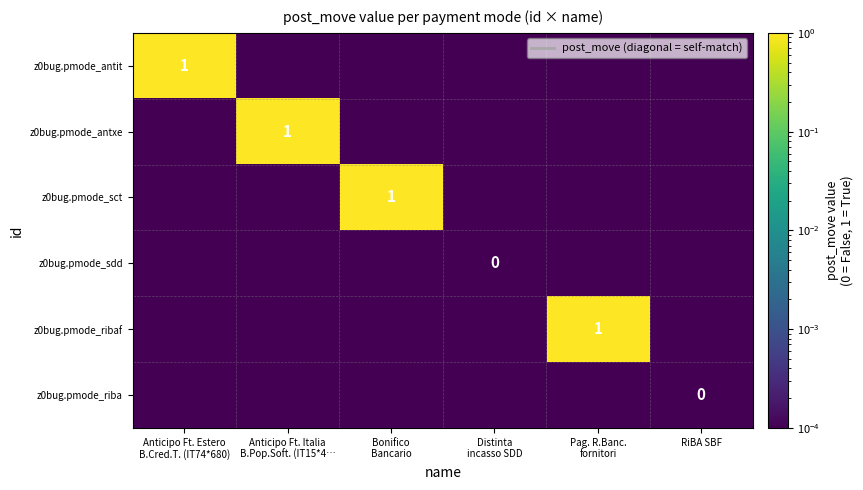

At which category is the sum across all series the highest?

Anticipo Ft. Estero
B.Cred.T. (IT74*680)